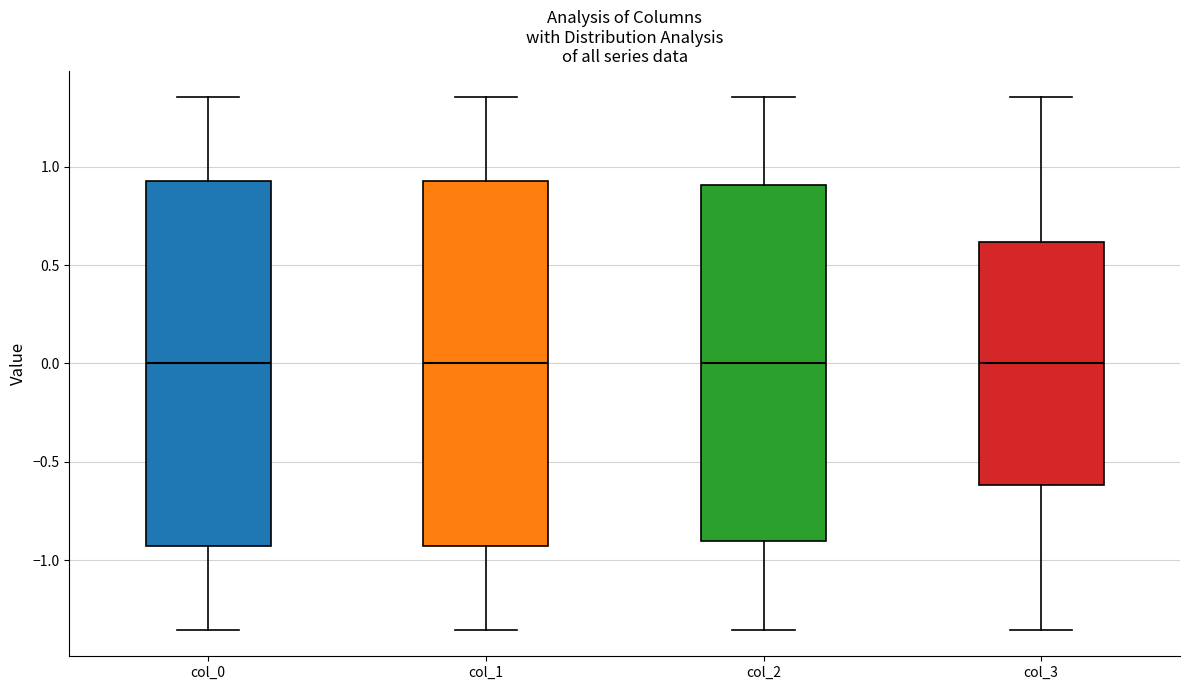

Reading left to right, transcribe this box plot: for each box, give where its median line is, the range the box spans, and where its two whiskers end, as read against the y-axis. The values are not printed on the chart, so give them approximately, as read against the axis.

col_0: median 0.00, box -0.95 to 0.95, whiskers -1.35 to 1.35
col_1: median 0.00, box -0.95 to 0.95, whiskers -1.35 to 1.35
col_2: median 0.00, box -0.90 to 0.90, whiskers -1.35 to 1.35
col_3: median 0.00, box -0.60 to 0.60, whiskers -1.35 to 1.35